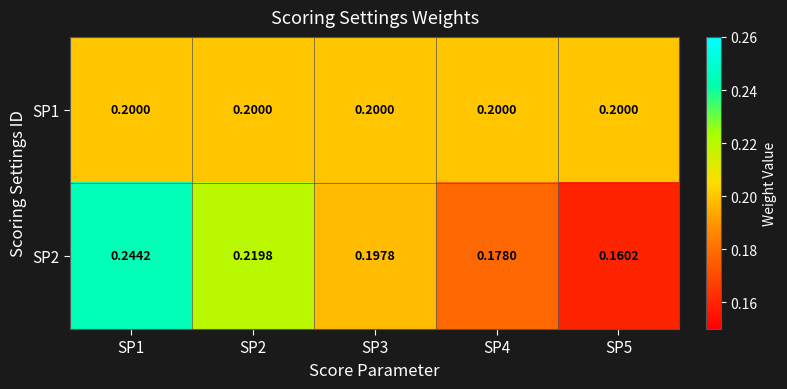

Is the value of SP2 at SP2 greater than the value of SP1 at SP4?

Yes